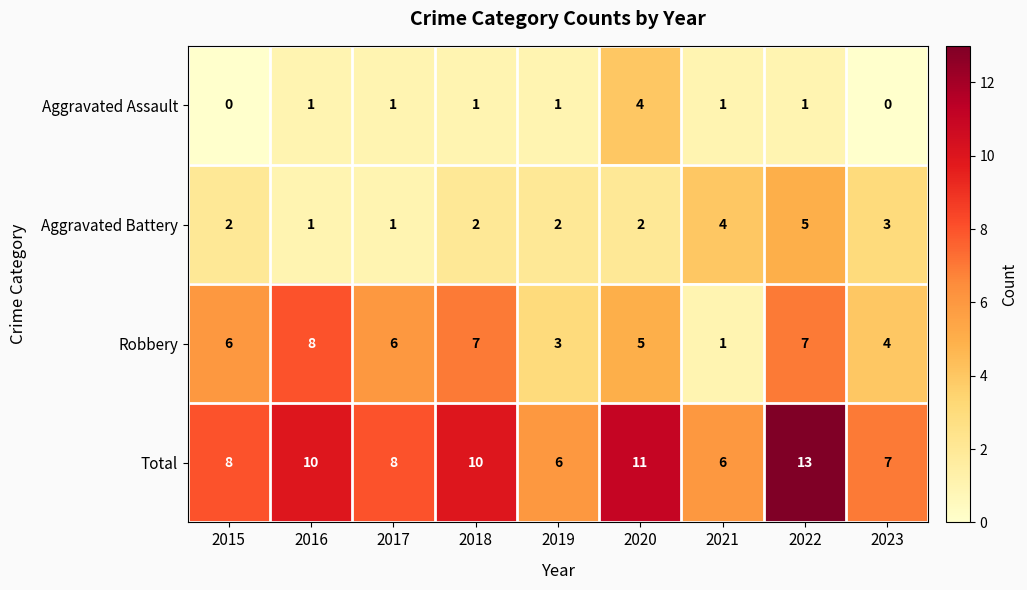

Which series changed the most between 2017 and 2021?

Robbery